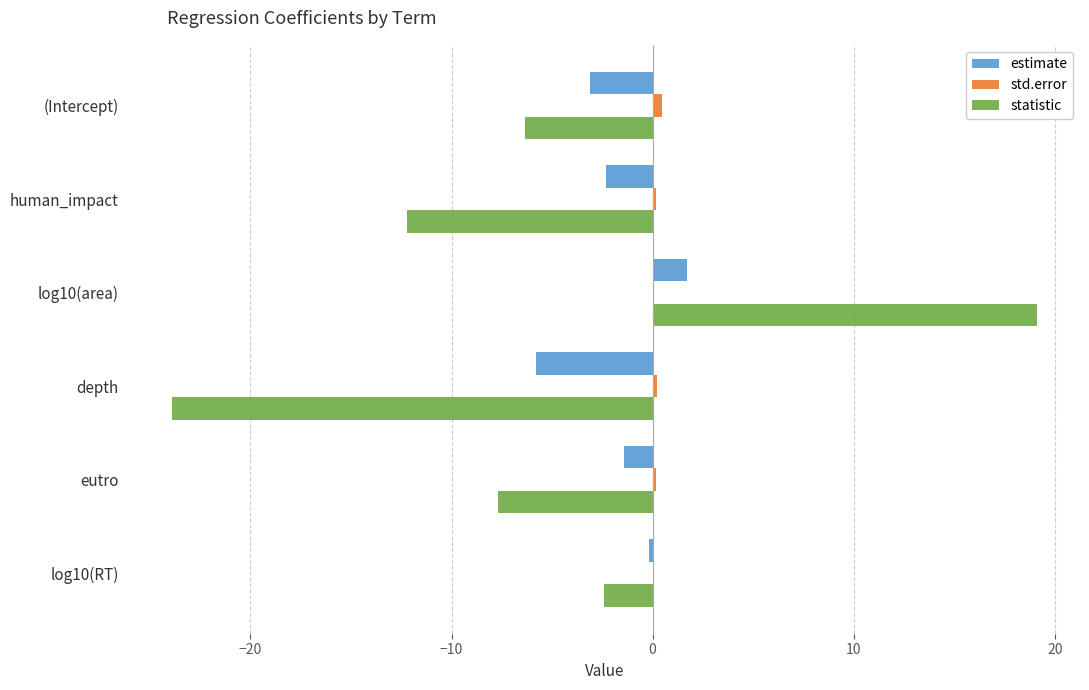

What are all the series names shown in the legend?

estimate, std.error, statistic